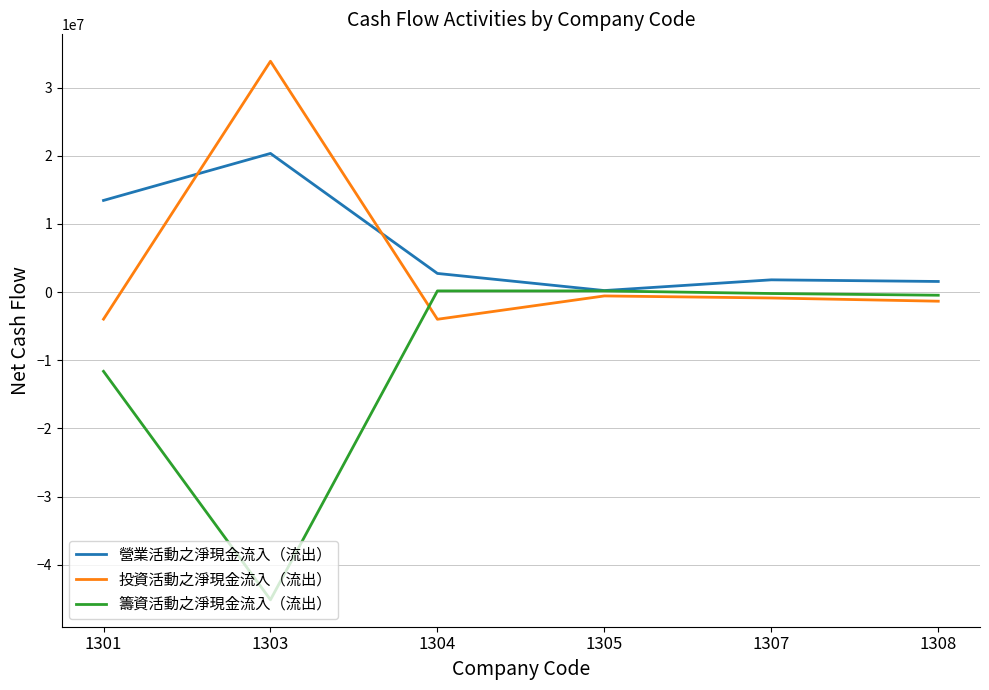

Where does the 籌資活動之淨現金流入（流出） series first go above -214597?

1304